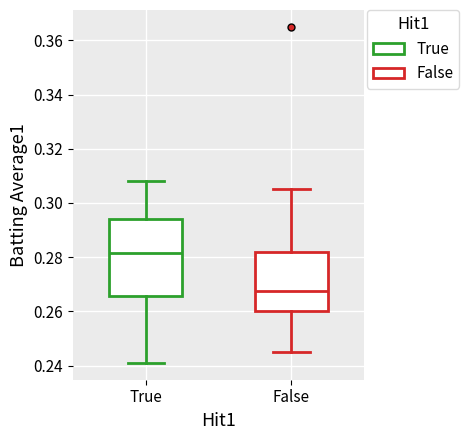

Where does the median line of the box for True sit on the y-axis? The values are not printed on the chart, so give them approximately, as read against the axis.

0.282